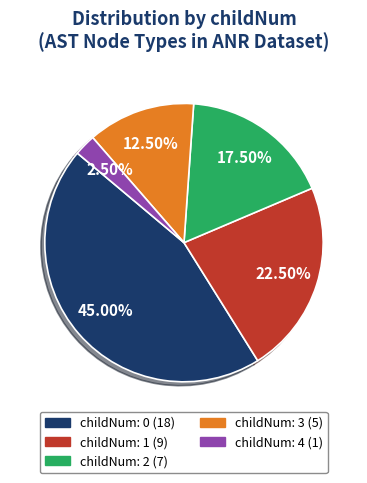

Count the number of slices in the pie.

5